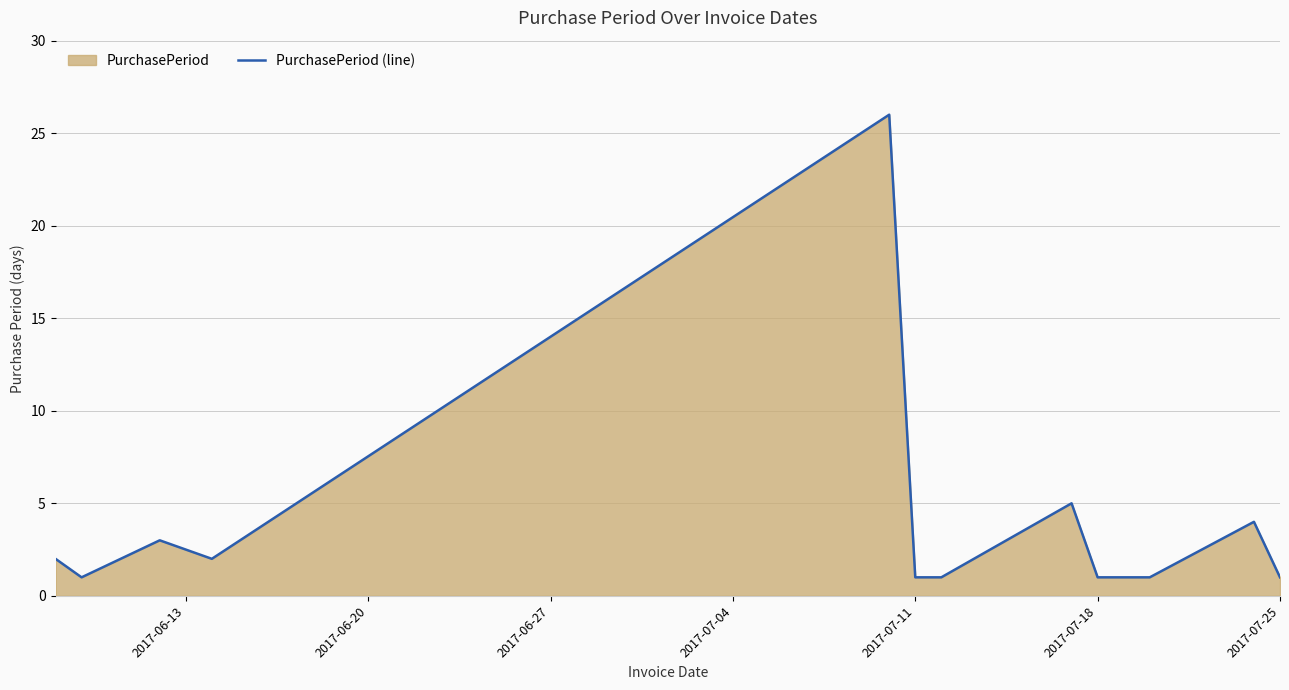

What is the greatest value displayed?

26